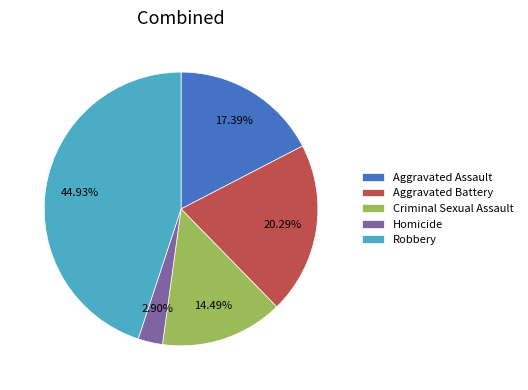

To the nearest percent, what is the average slice percentage?

20%